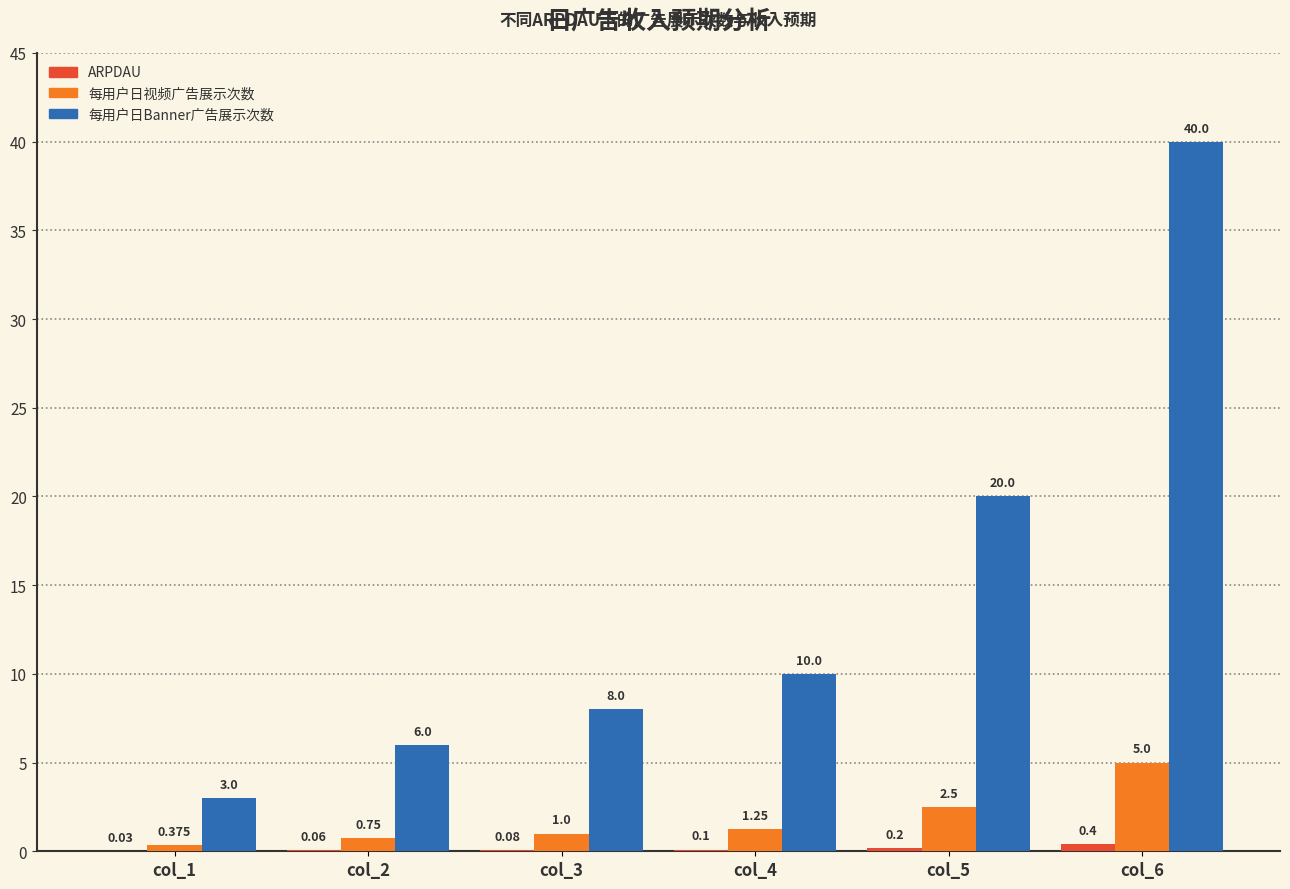

Which series has the largest total across all categories?

每用户日Banner广告展示次数